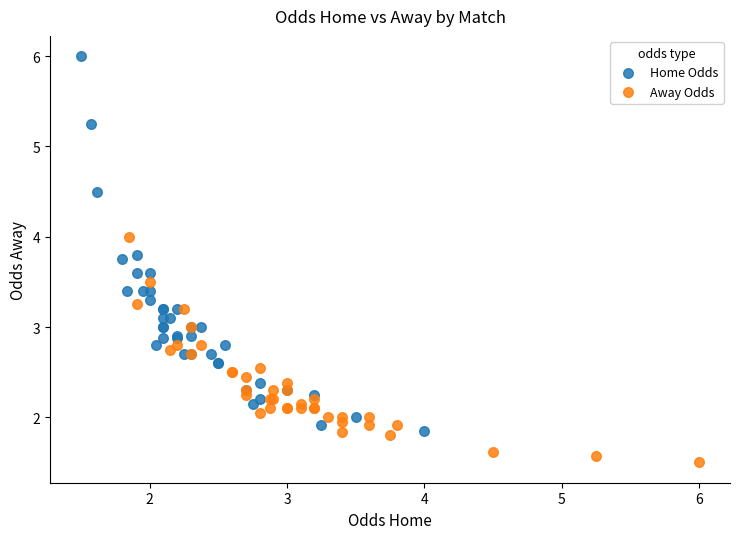

Which series has the largest Y range (max minus min)?

Home Odds